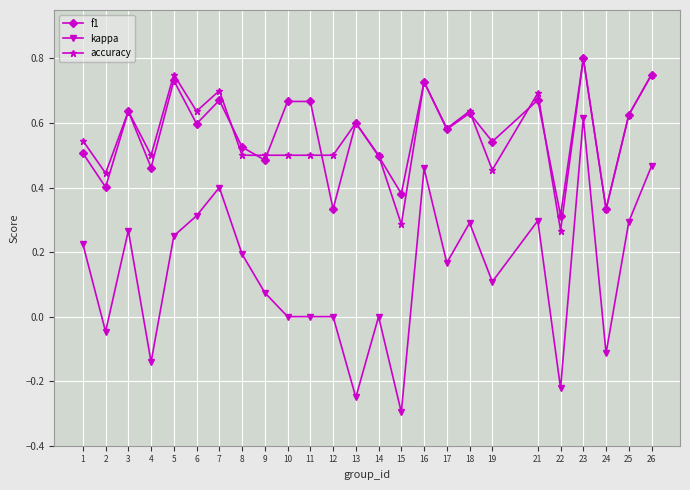

How many lines are shown in the chart?

3